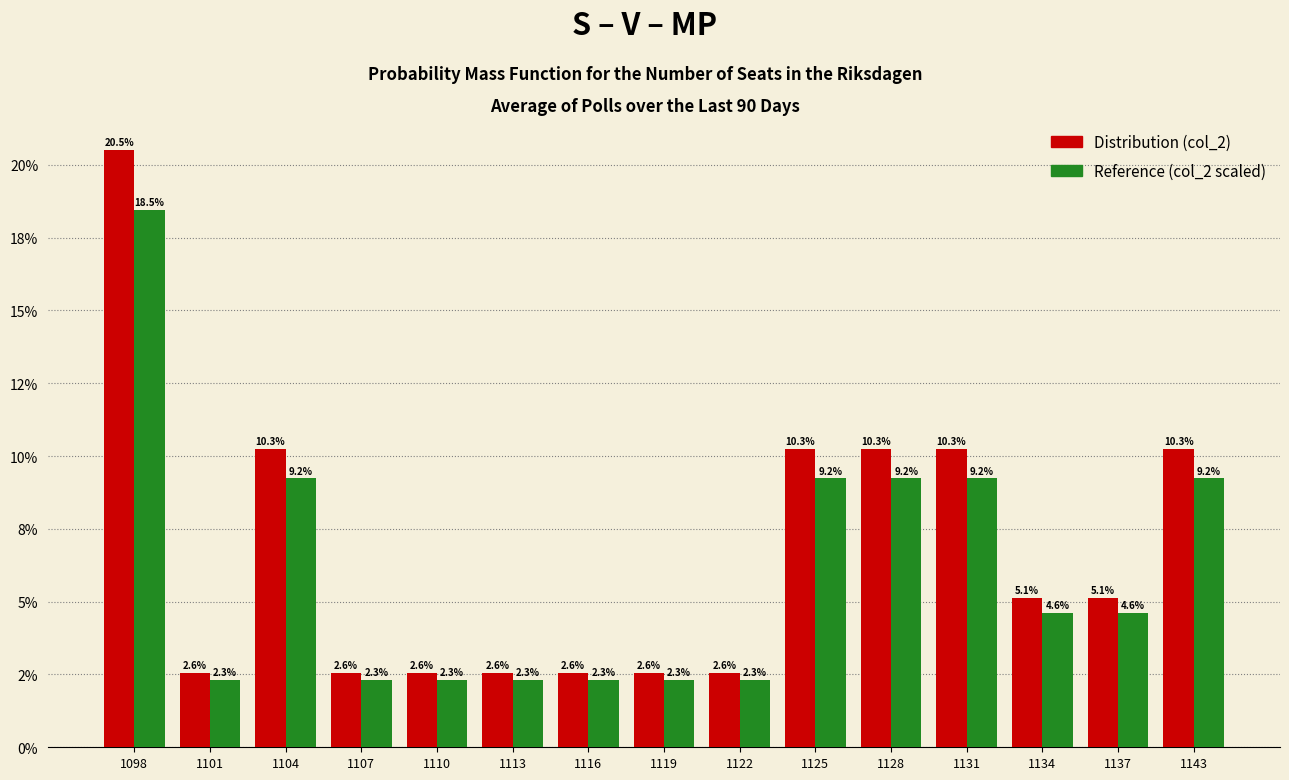

Reading left to right, what are all the values shown in this chart?

Distribution (col_2): 1098=0.2	1101=0.0	1104=0.1	1107=0.0	1110=0.0	1113=0.0	1116=0.0	1119=0.0	1122=0.0	1125=0.1	1128=0.1	1131=0.1	1134=0.1	1137=0.1	1143=0.1
Reference (col_2 scaled): 1098=0.2	1101=0.0	1104=0.1	1107=0.0	1110=0.0	1113=0.0	1116=0.0	1119=0.0	1122=0.0	1125=0.1	1128=0.1	1131=0.1	1134=0.0	1137=0.0	1143=0.1